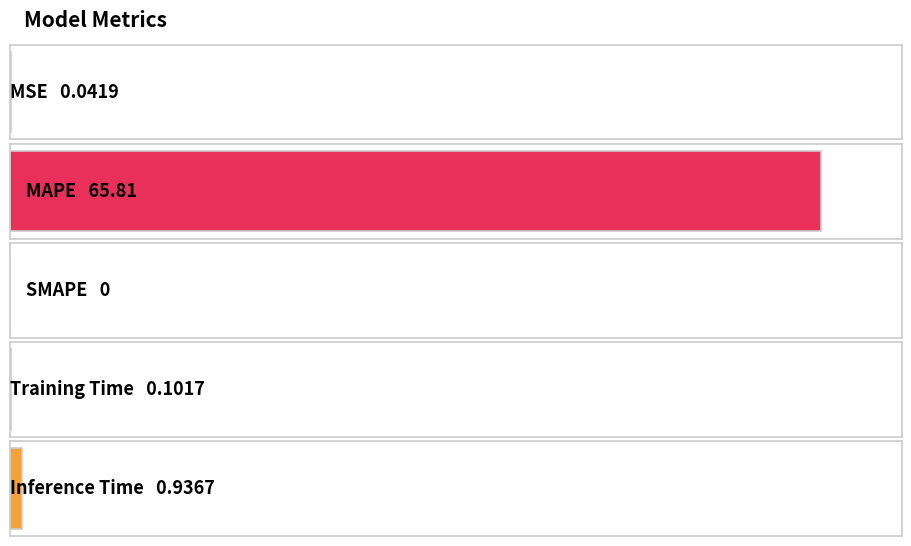

What is the maximum value shown in the chart?

65.8